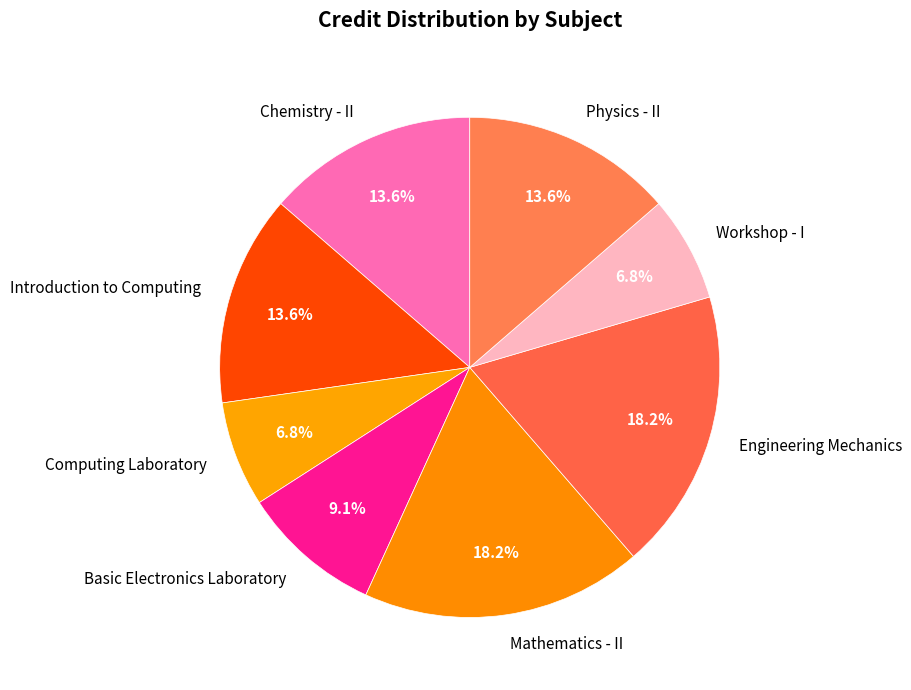

To the nearest percent, what portion does Chemistry - II represent?

14%